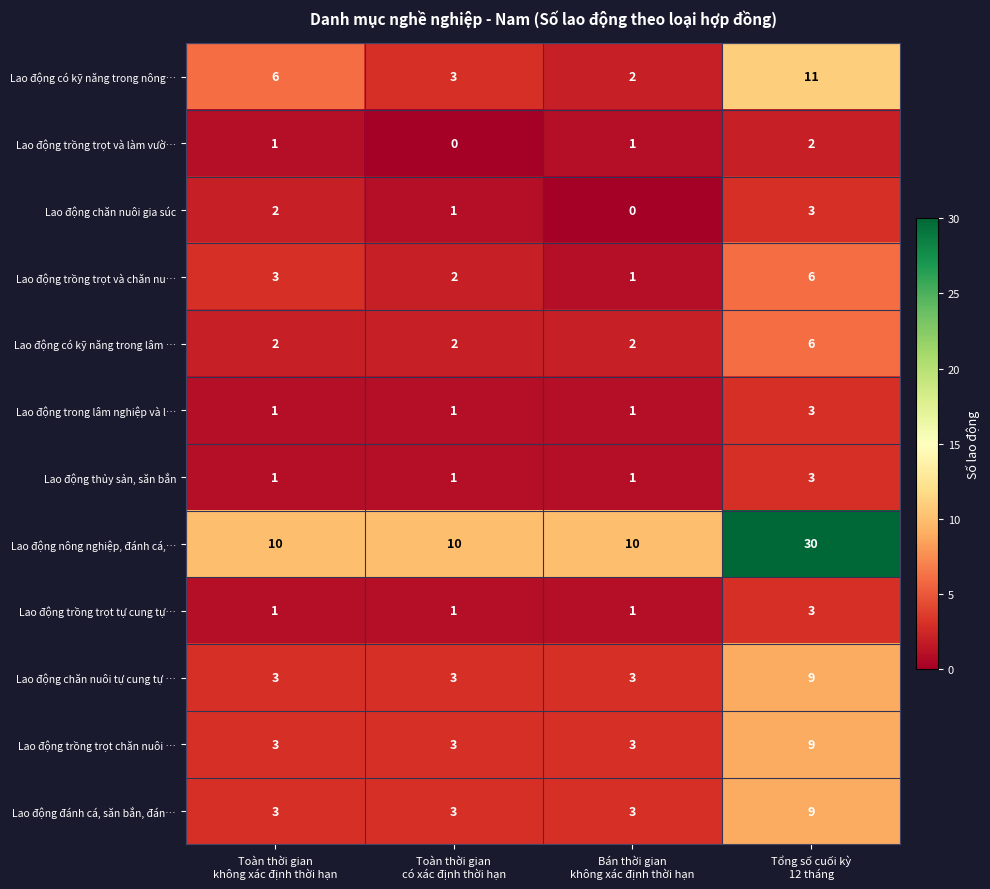

What is the difference between the maximum and minimum values in the Lao động có kỹ năng trong nông… series?

9